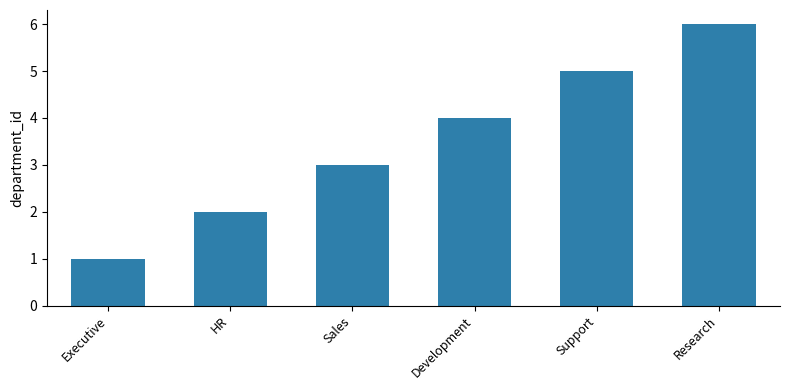

Reading left to right, list all the values displayed in this chart.

Executive=1	HR=2	Sales=3	Development=4	Support=5	Research=6